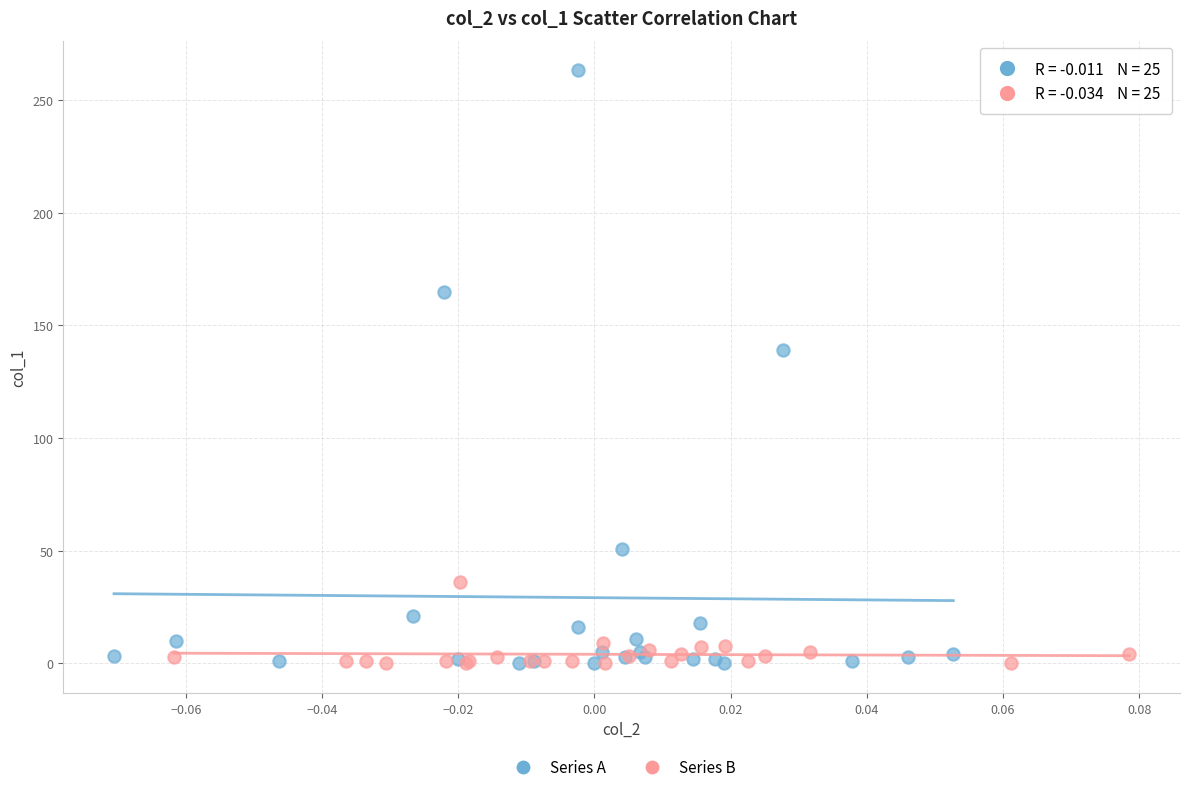

Which series contains the highest Y value?

Series A